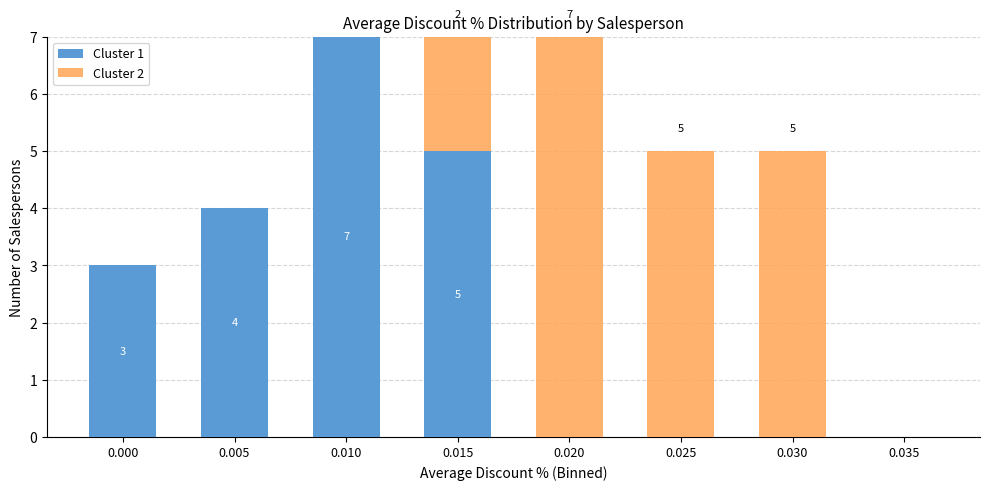

Reading left to right, transcribe the values for Cluster 1.

0.000=3	0.005=4	0.010=7	0.015=5	0.020=0	0.025=0	0.030=0	0.035=0